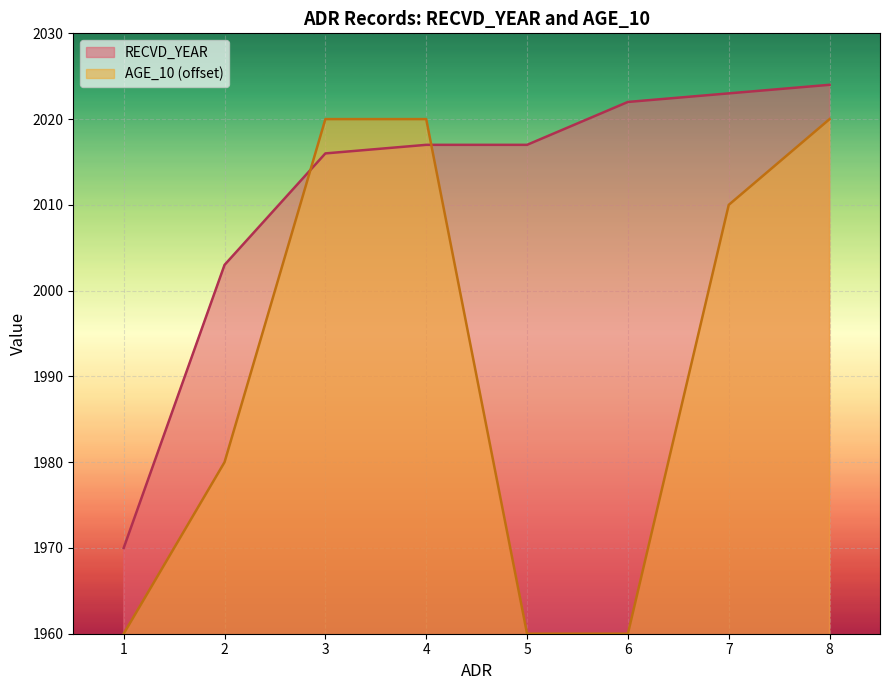

Reading left to right, transcribe all the data shown in this chart.

RECVD_YEAR: 1970	2003	2016	2017	2017	2022	2023	2024
AGE_10: 1960	1980	2020	2020	1960	1960	2010	2020